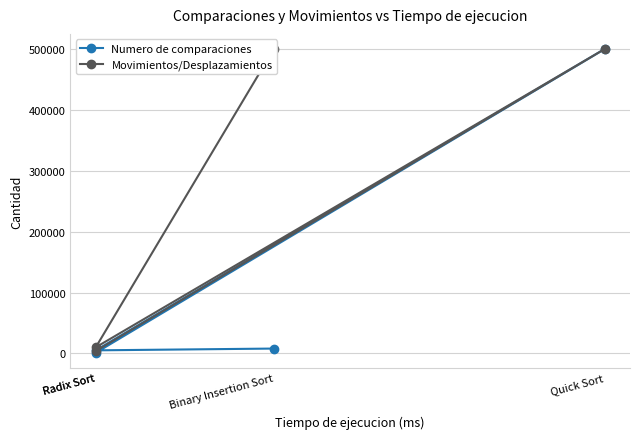

True or false: Numero de comparaciones and Movimientos/Desplazamientos intersect in this chart.

False